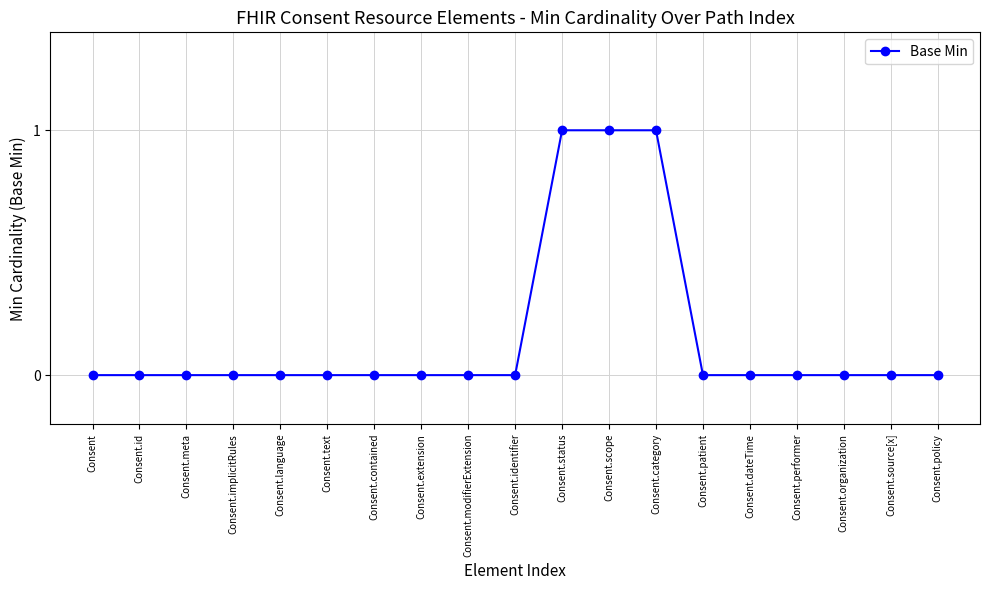

Which has a higher value, Consent.contained or Consent.category?

Consent.category